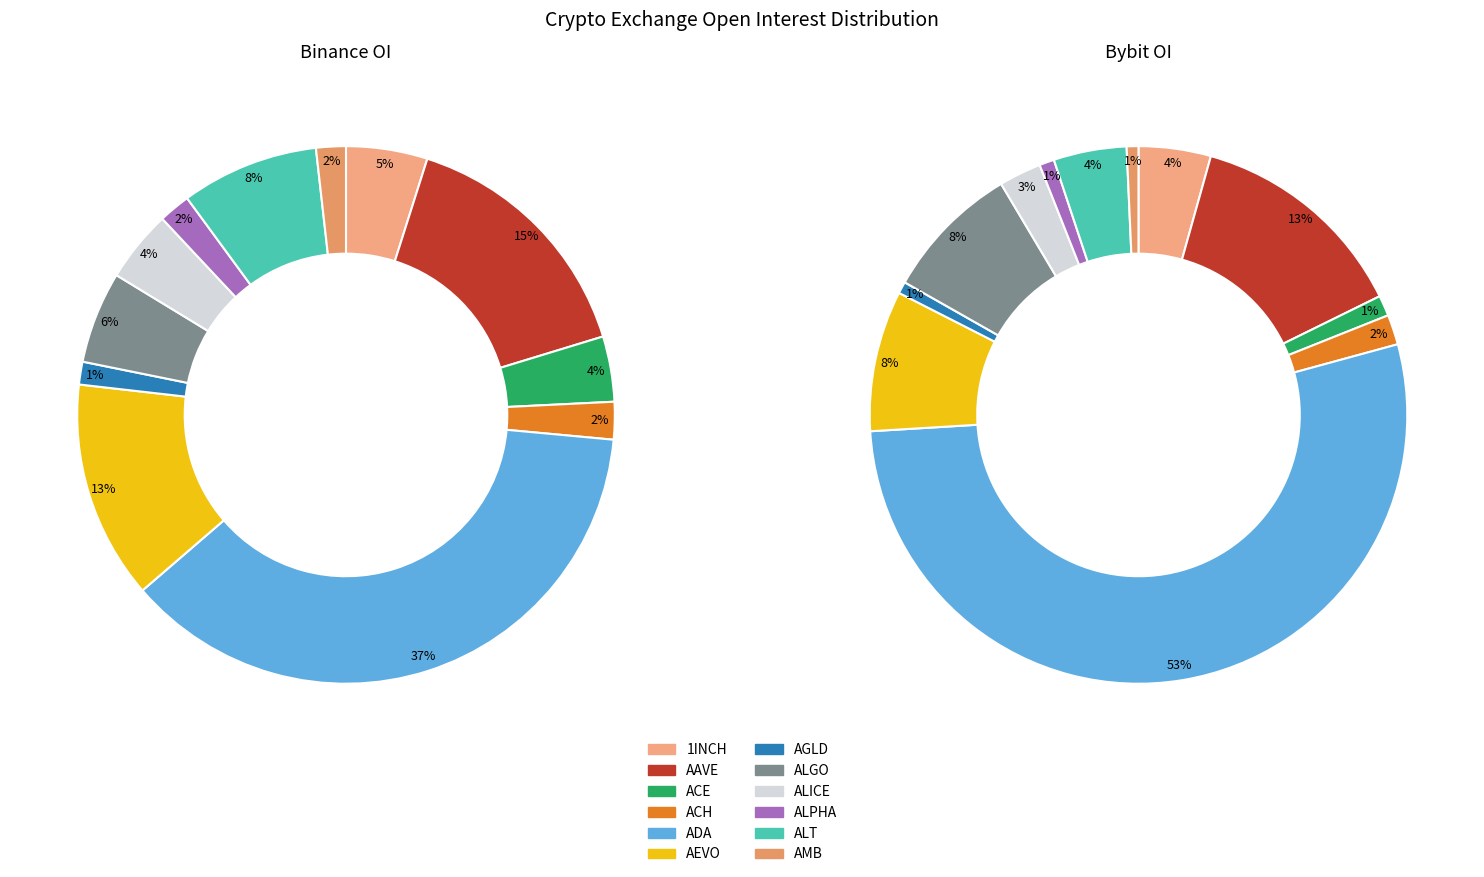

To the nearest percent, what is the difference between the AGLD and AAVE slice percentages?

14%